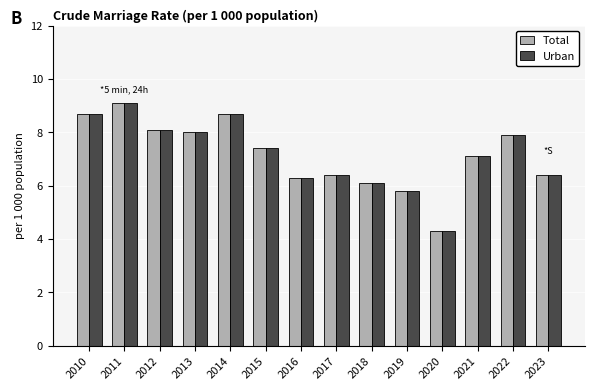

Does the chart contain any negative values?

No